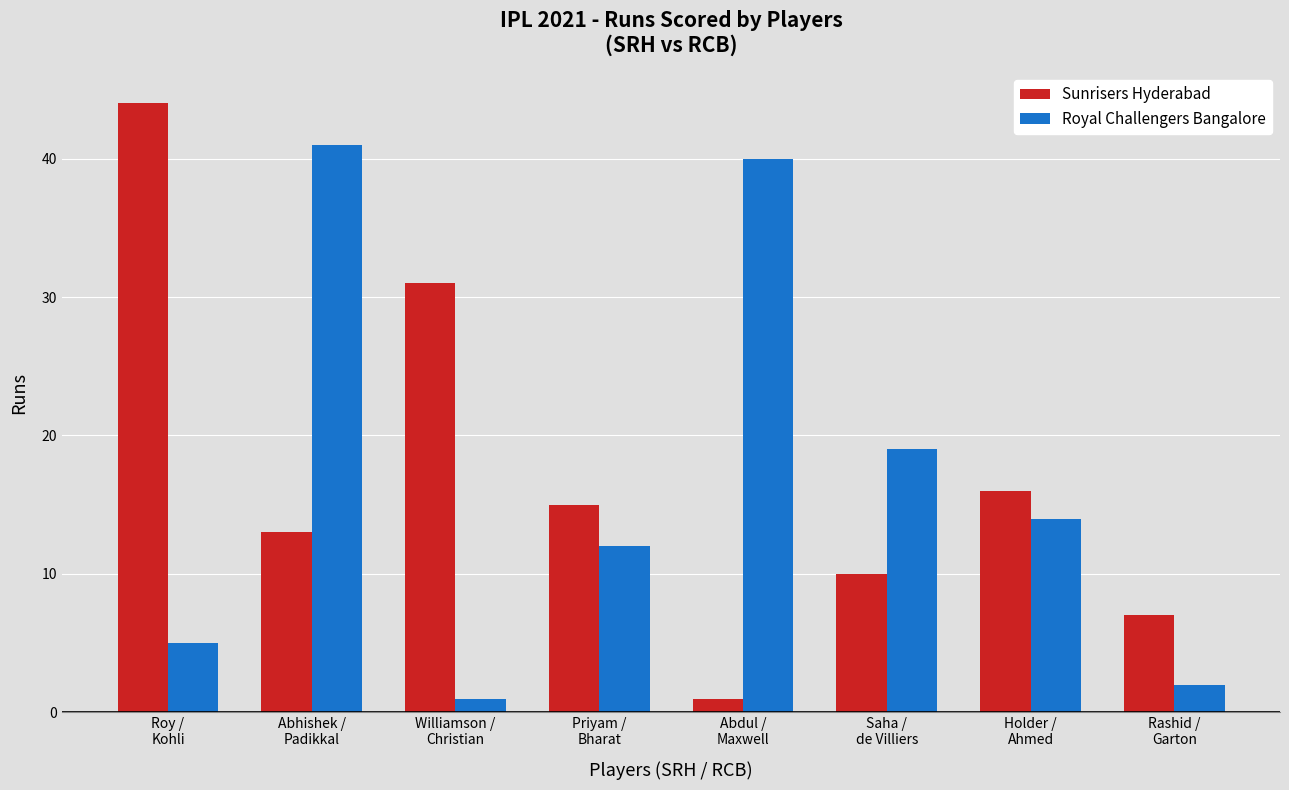

Reading left to right, list all the values displayed in this chart.

Sunrisers Hyderabad: Roy /
Kohli=44	Abhishek /
Padikkal=13	Williamson /
Christian=31	Priyam /
Bharat=15	Abdul /
Maxwell=1	Saha /
de Villiers=10	Holder /
Ahmed=16	Rashid /
Garton=7
Royal Challengers Bangalore: Roy /
Kohli=5	Abhishek /
Padikkal=41	Williamson /
Christian=1	Priyam /
Bharat=12	Abdul /
Maxwell=40	Saha /
de Villiers=19	Holder /
Ahmed=14	Rashid /
Garton=2